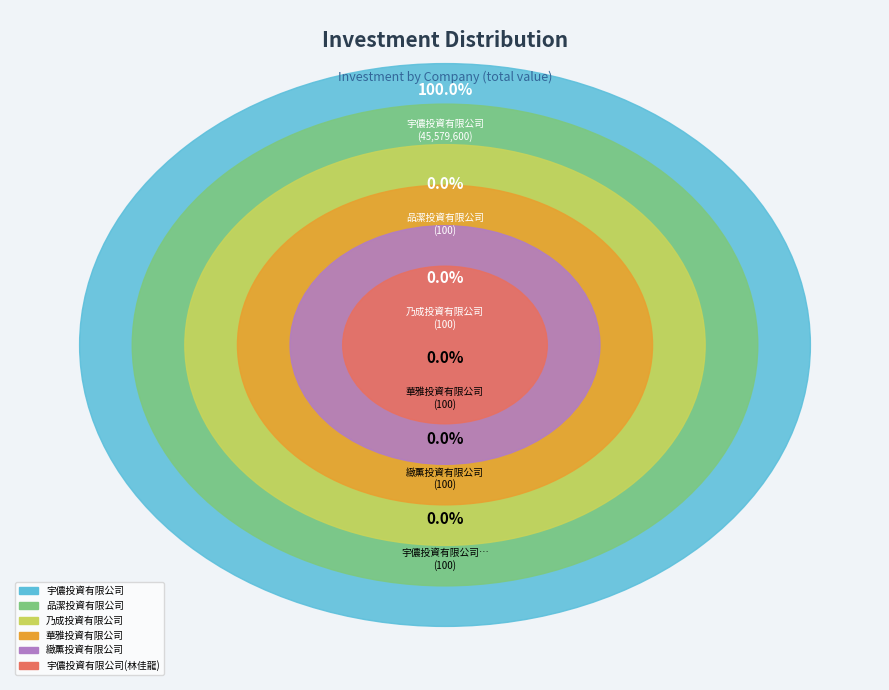

Which slice is the smallest?

品潔投資有限公司